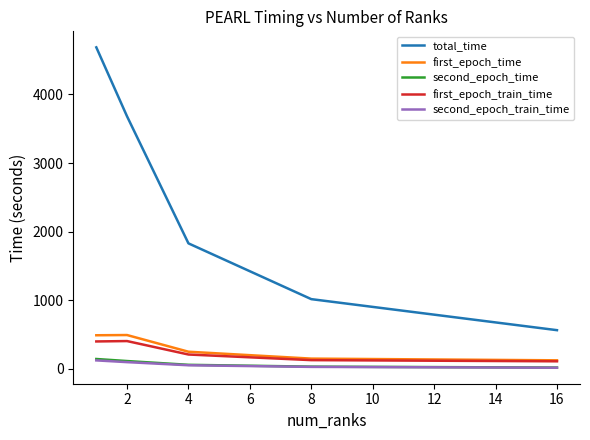

True or false: first_epoch_time and total_time intersect in this chart.

False